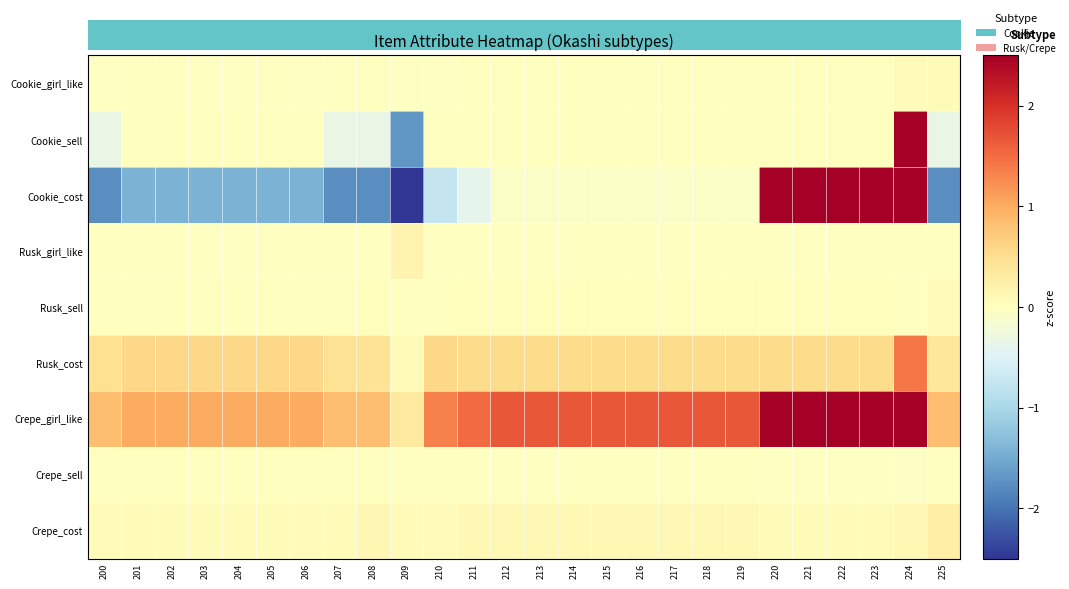

Which series has the widest spread of values?

Cookie_cost